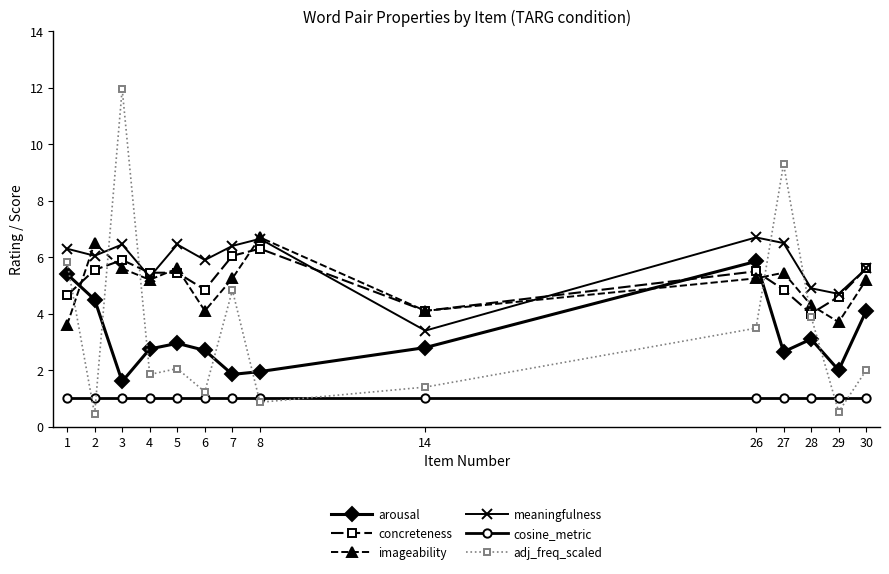

What is the value of the meaningfulness point at the 7th from the left?

6.4